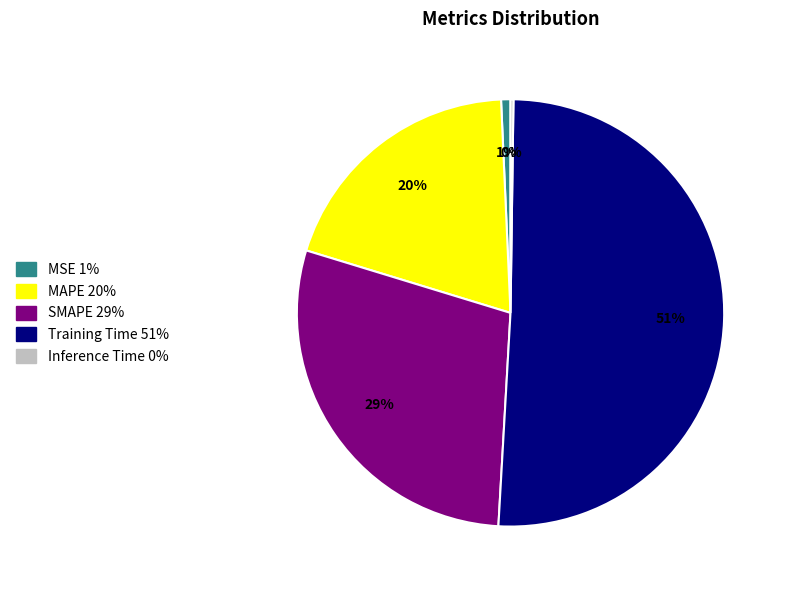

Is MSE the majority of the pie?

No